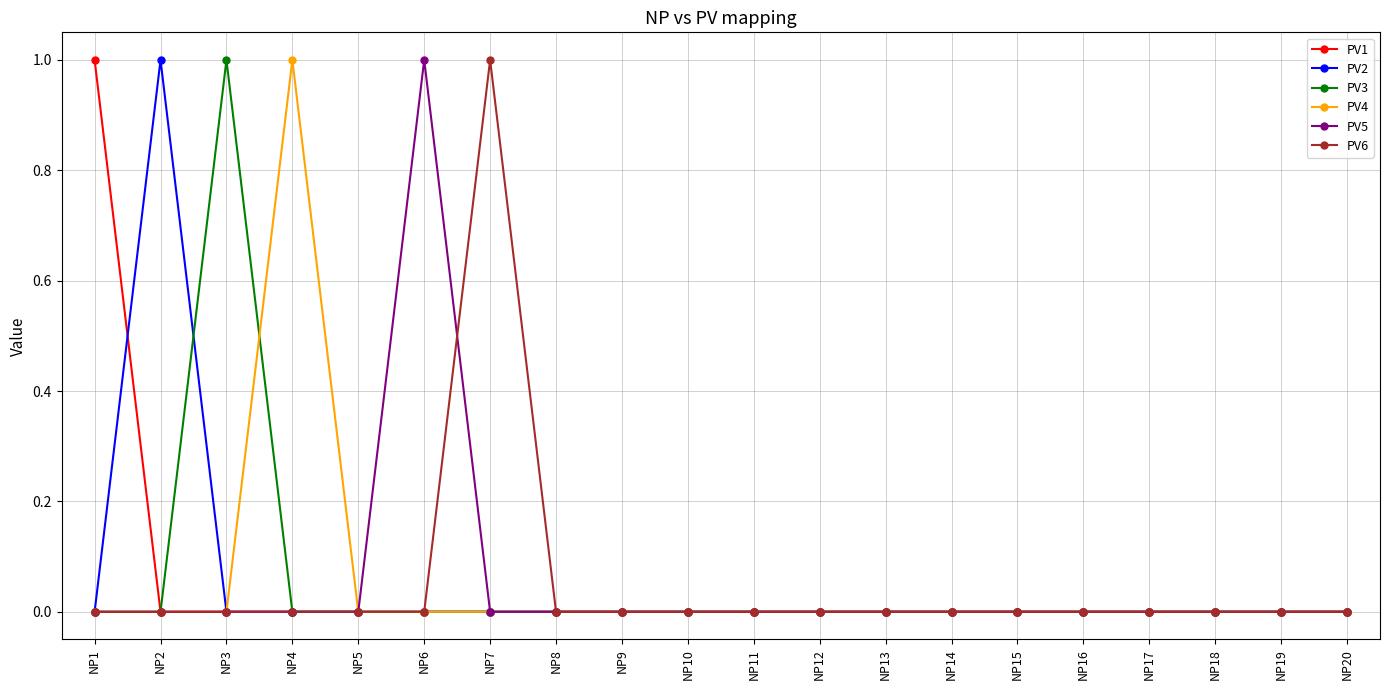

At which label does PV6 reach its peak?

NP7